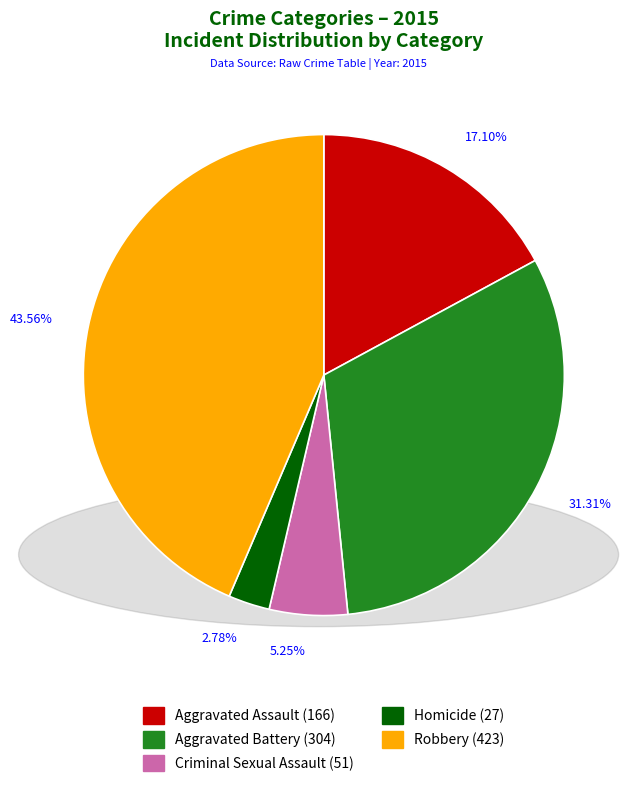

Combined, what portion of the pie is Homicide and Criminal Sexual Assault?

8.0%